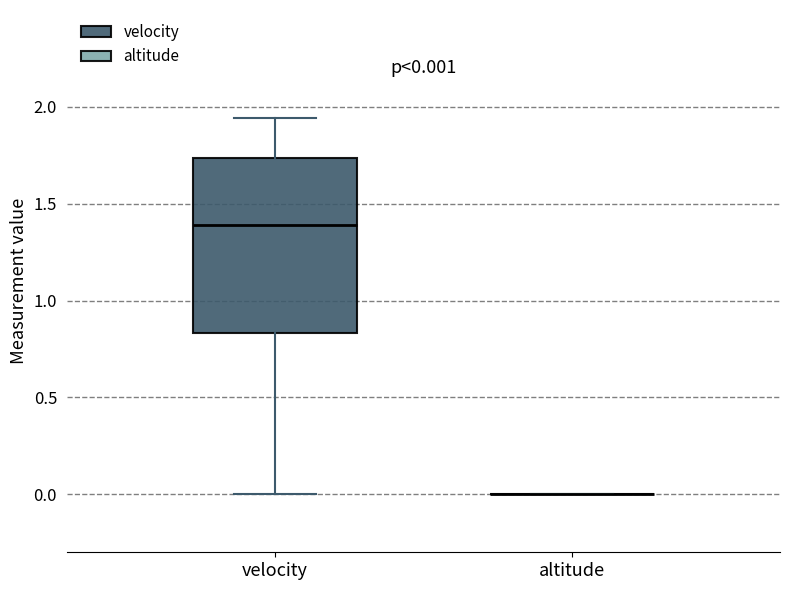

Comparing the boxes themselves (not the whiskers), which one is the tallest?

velocity